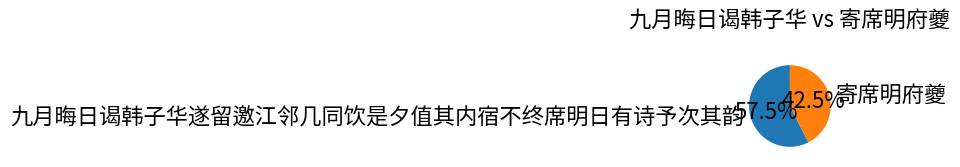

Does any single category account for the majority?

Yes